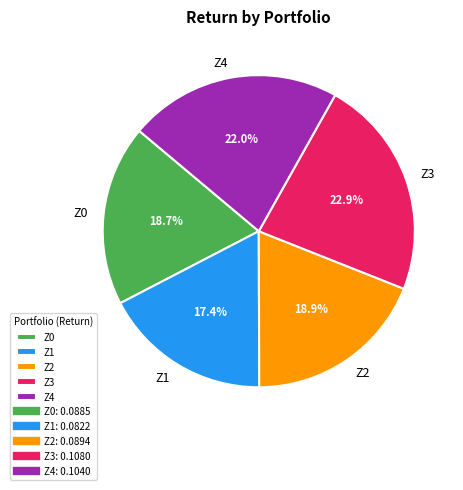

Which has a higher value, Z4 or Z0?

Z4